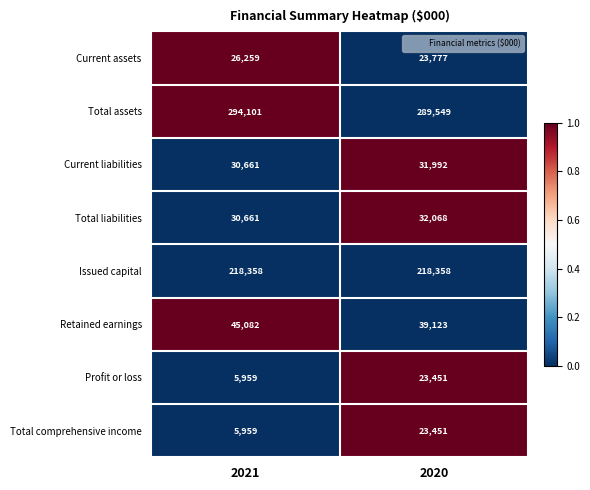

Reading left to right, what are all the values shown in this chart?

Current assets: 2021=26259	2020=23777
Total assets: 2021=294101	2020=289549
Current liabilities: 2021=30661	2020=31992
Total liabilities: 2021=30661	2020=32068
Issued capital: 2021=218358	2020=218358
Retained earnings: 2021=45082	2020=39123
Profit or loss: 2021=5959	2020=23451
Total comprehensive income: 2021=5959	2020=23451